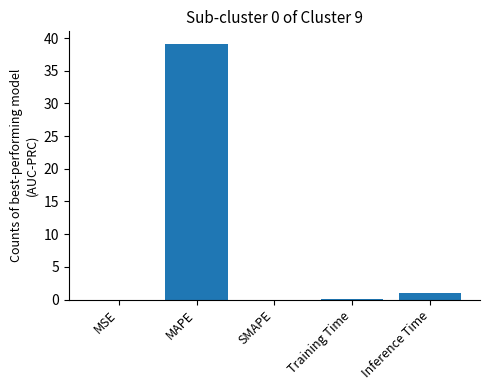

At which label is the value closest to 19?

Inference Time